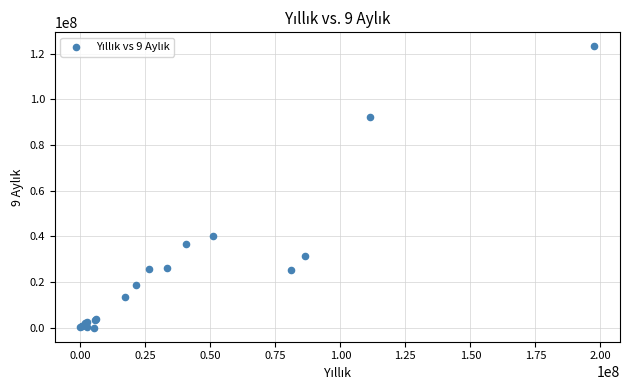

What Y value in the scatter plot is closest to 61625712?

40085101